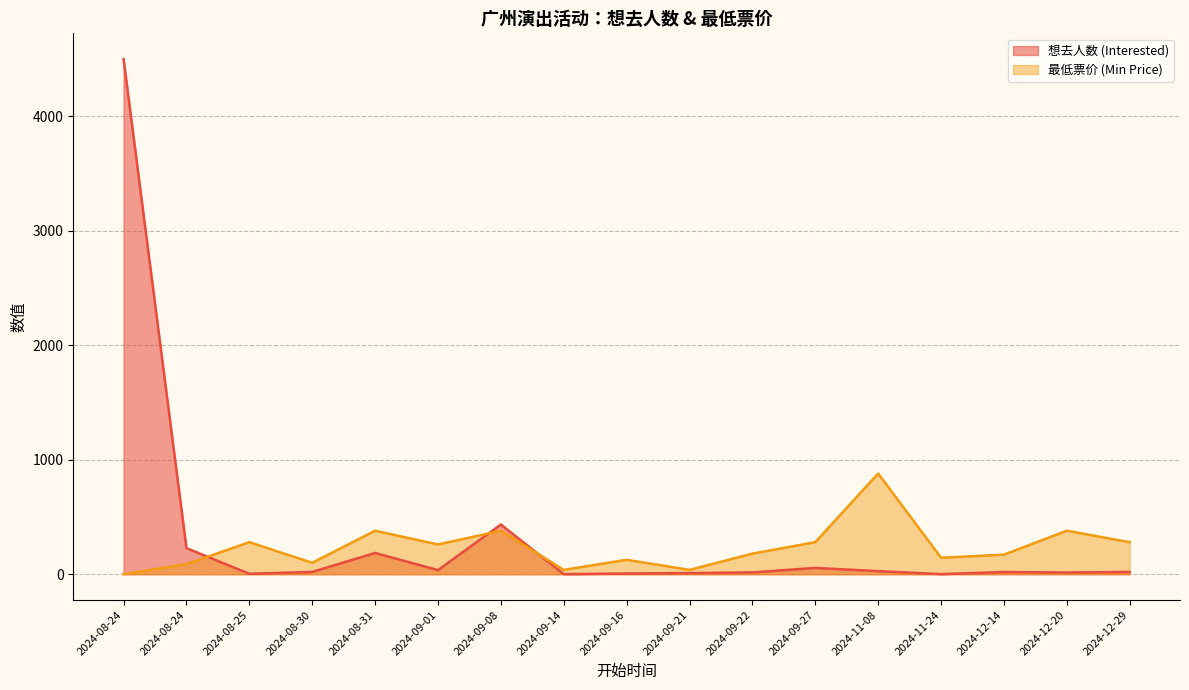

Which series has the widest spread of values?

想去人数 (Interested)